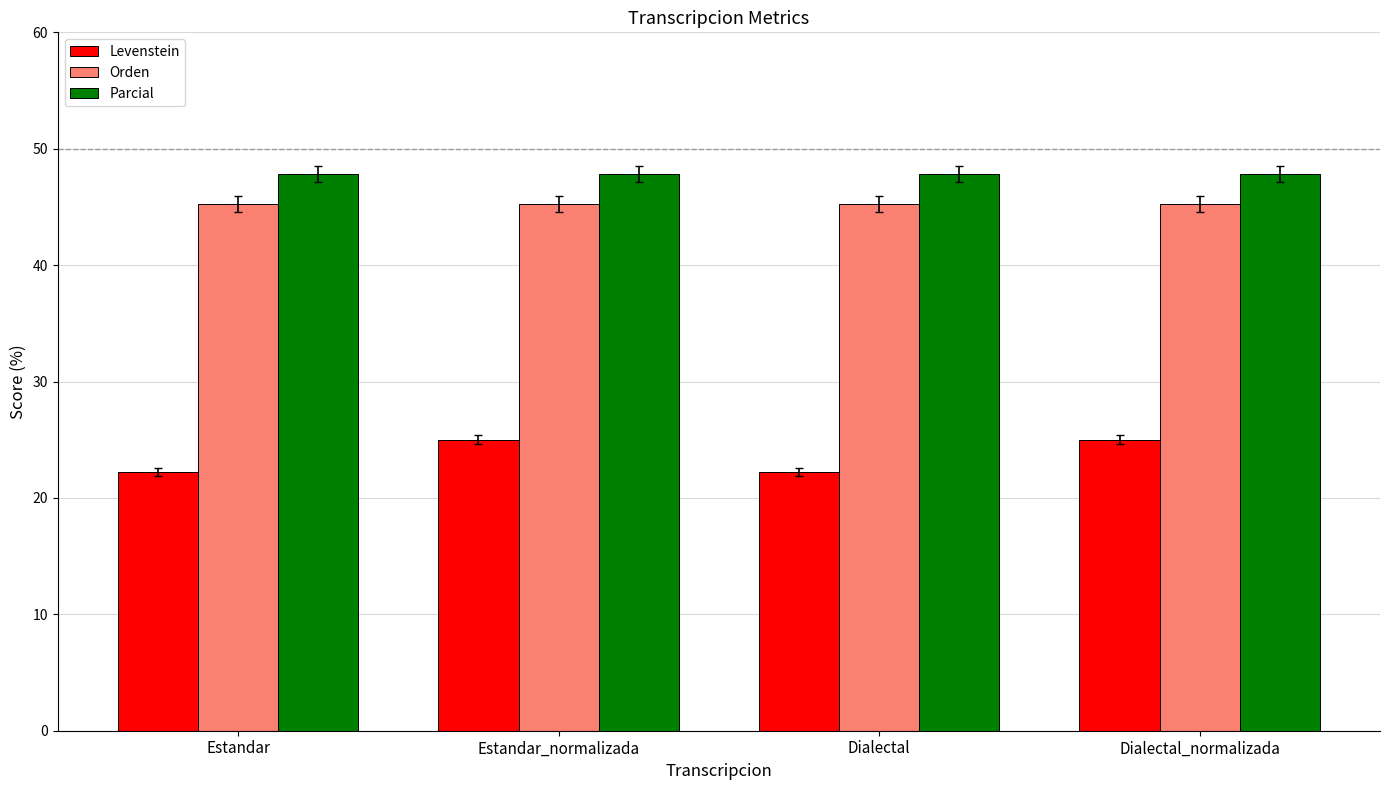

Is the value of Levenstein at Dialectal_normalizada greater than the value of Parcial at Estandar_normalizada?

No